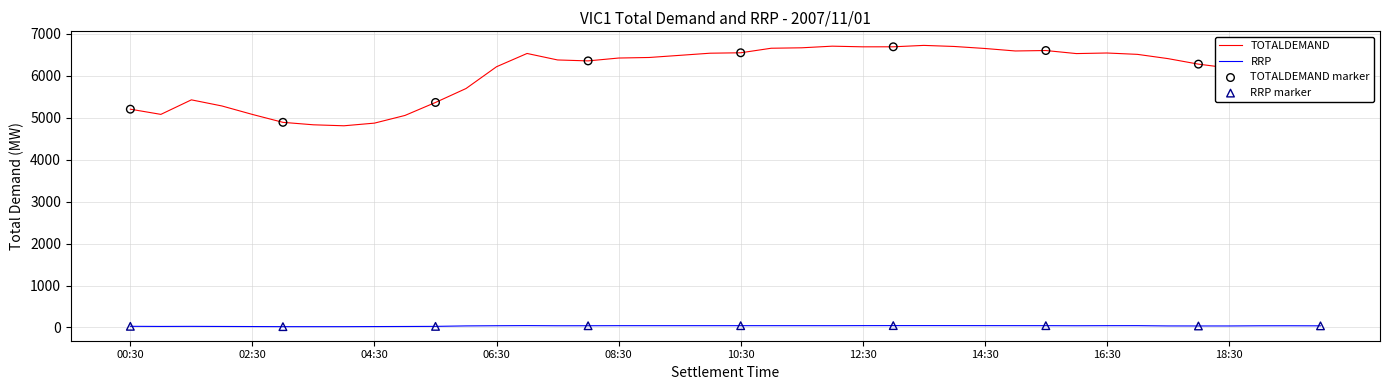

Which series has the largest total across all categories?

TOTALDEMAND